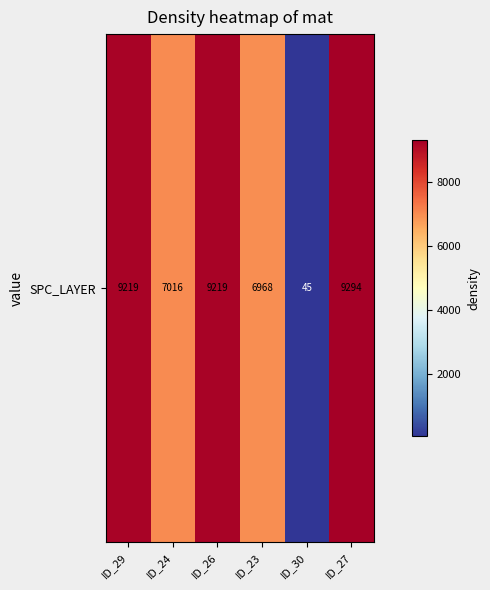

What is the difference between the maximum and minimum values?

9249